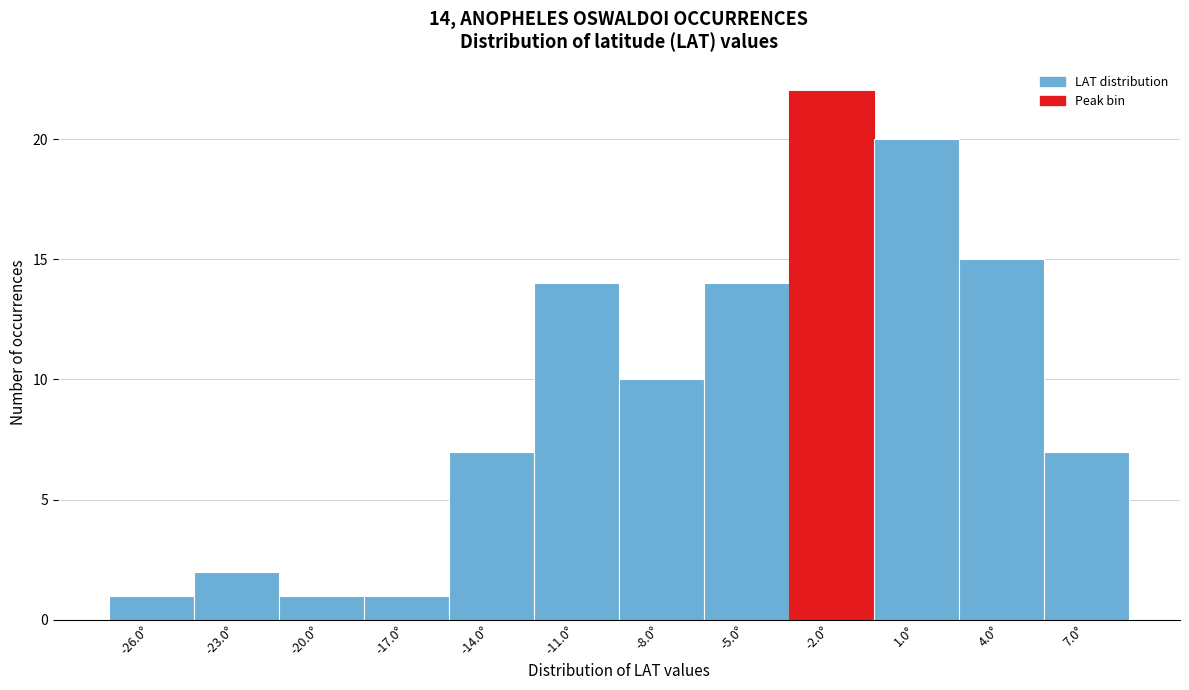

Reading left to right, list all the values displayed in this chart.

-26.0°=1	-23.0°=2	-20.0°=1	-17.0°=1	-14.0°=7	-11.0°=14	-8.0°=10	-5.0°=14	-2.0°=22	1.0°=20	4.0°=15	7.0°=7